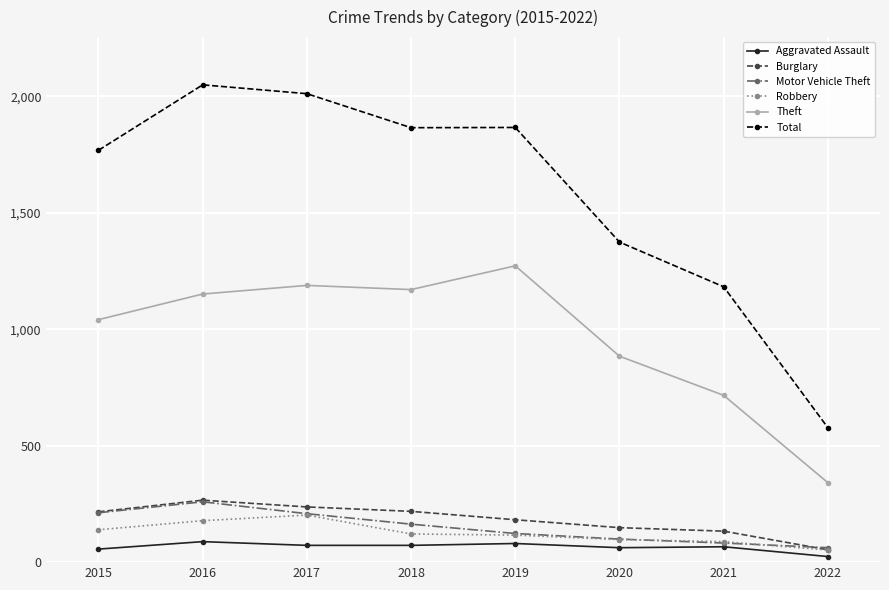

The Aggravated Assault series shows 88 at 2016. True or false?

True